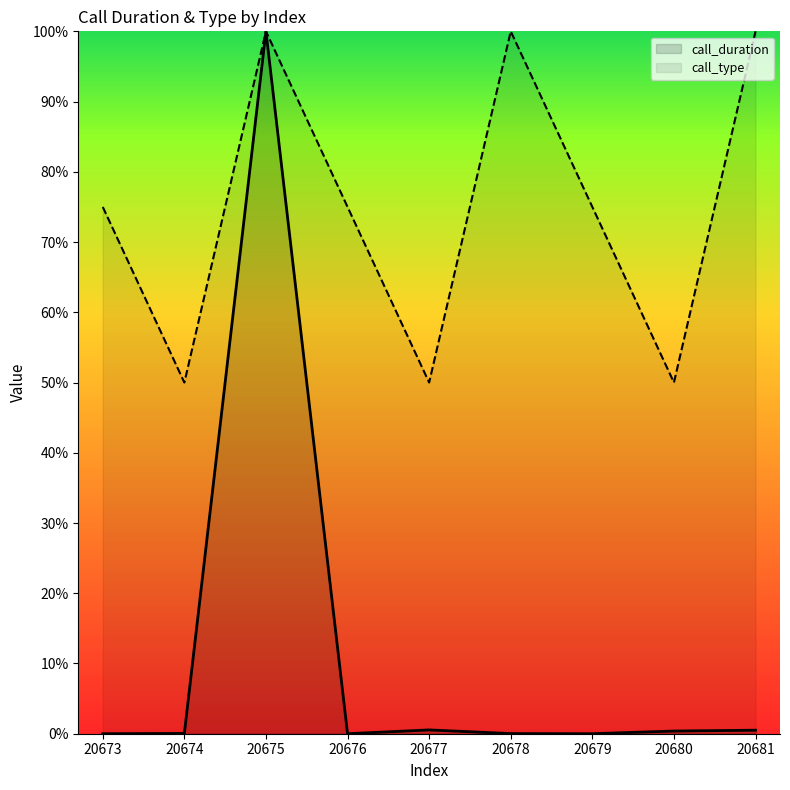

What is the average value of the call_duration series?

11.3